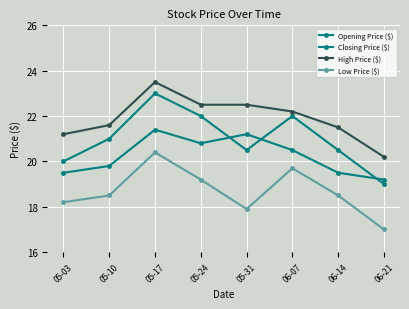

What is the difference between the highest and lowest values at 05-17?

3.1